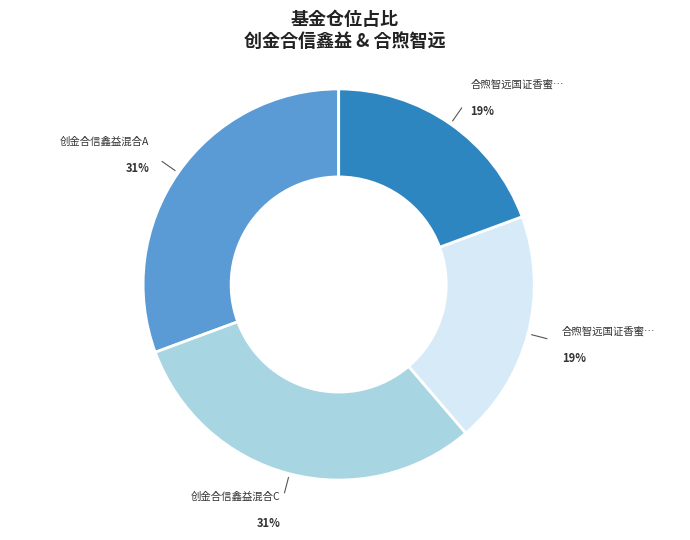

Does any single category account for the majority?

No